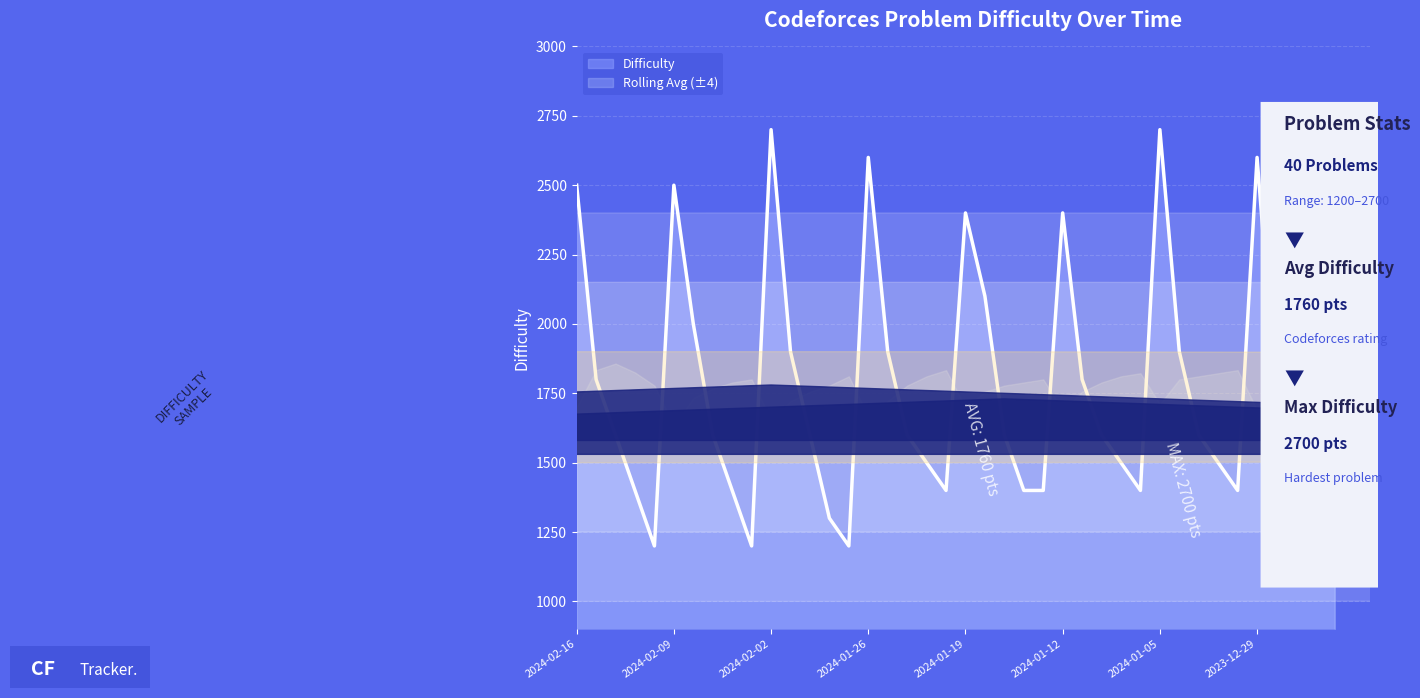

Rank the categories by value from highest to lowest.

2024-02-02, 2024-01-05, 2024-01-26, 2023-12-29, 2024-02-16, 2024-02-09, 2024-01-19, 2024-01-12, 2024-01-18, 2024-02-08, 2024-02-01, 2024-01-25, 2024-01-04, 2024-02-15, 2024-01-11, 2023-12-28, 2024-02-14, 2024-02-07, 2024-01-31, 2024-01-24, 2024-01-17, 2024-01-10, 2024-01-03, 2023-12-27, 2024-01-23, 2024-01-09, 2024-01-02, 2023-12-26, 2024-02-13, 2024-02-06, 2024-01-22, 2024-01-16, 2024-01-15, 2024-01-08, 2024-01-01, 2023-12-25, 2024-01-30, 2024-02-12, 2024-02-05, 2024-01-29